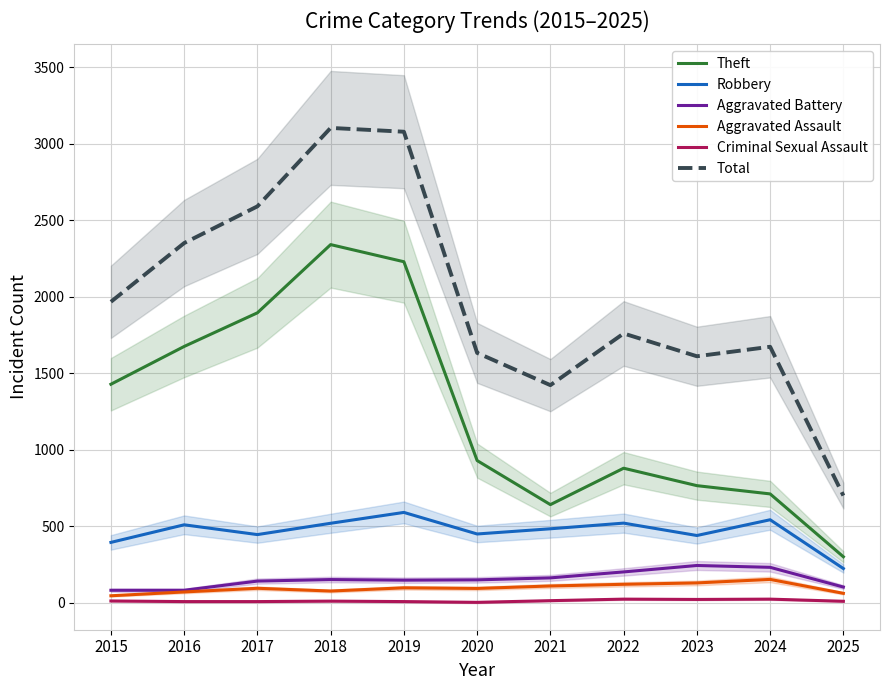

Which series has the largest total across all categories?

Total